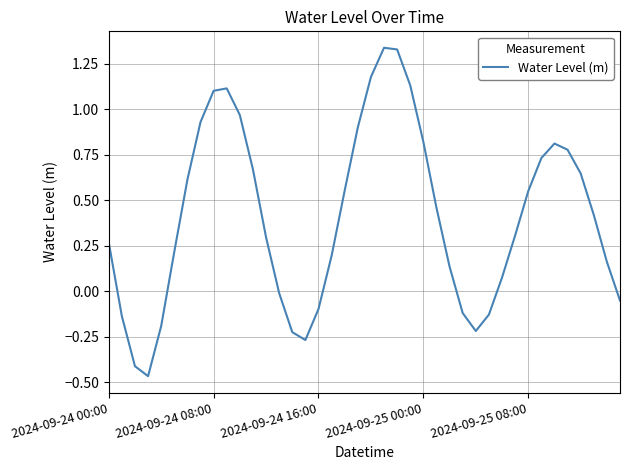

True or false: the data has more than 2 interior local peaks.

True